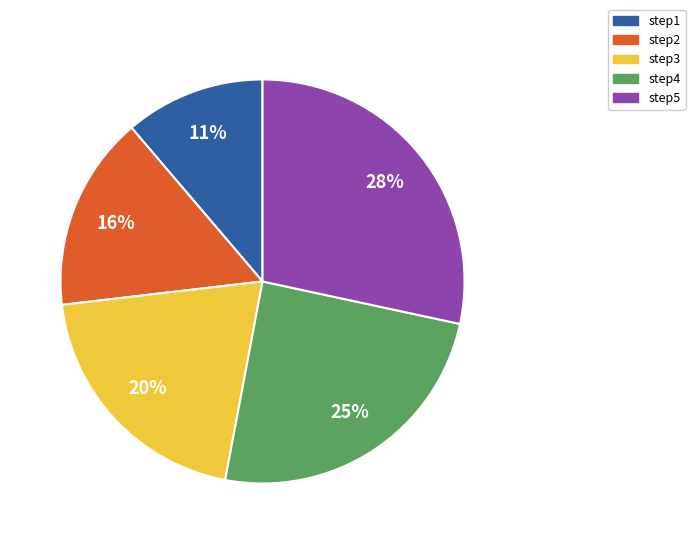

True or false: step5 accounts for 28% of the total.

True